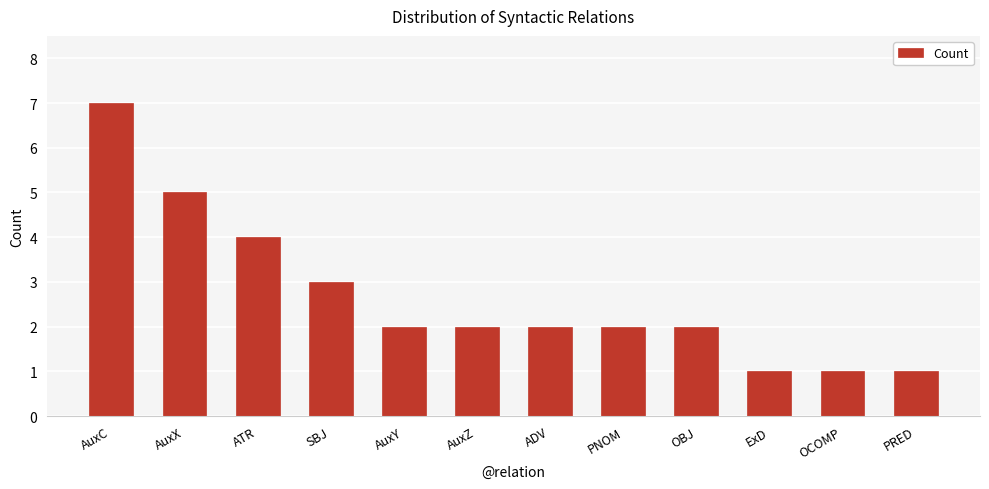

The value at AuxZ is 2. True or false?

True